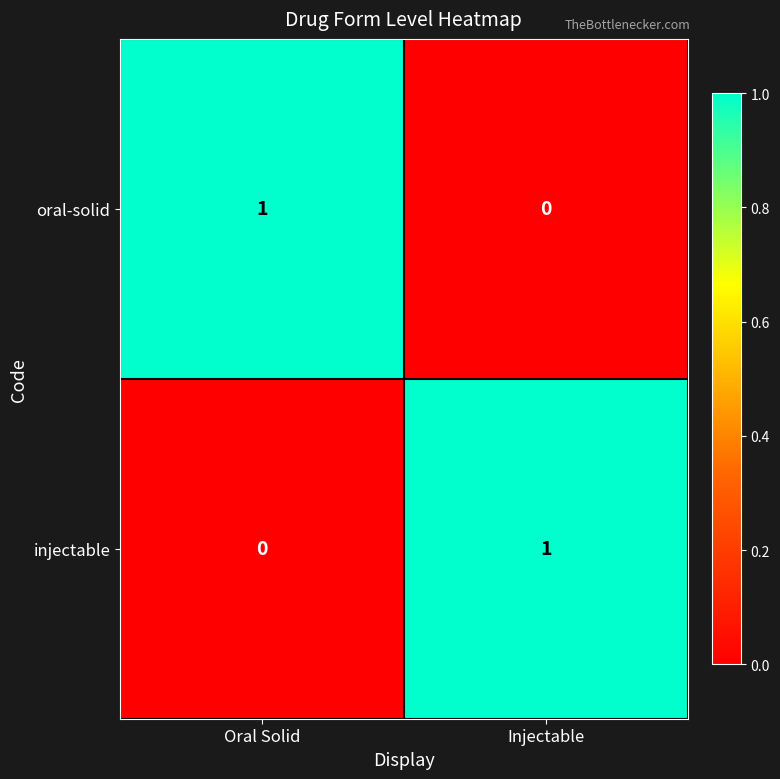

List the labels in order of oral-solid value, smallest first.

Injectable, Oral Solid